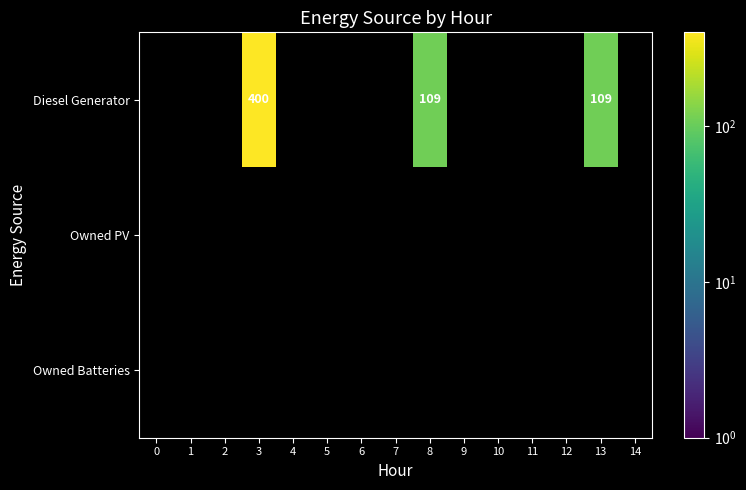

List the series in order of their peak value, lowest first.

Diesel Generator, Owned PV, Owned Batteries